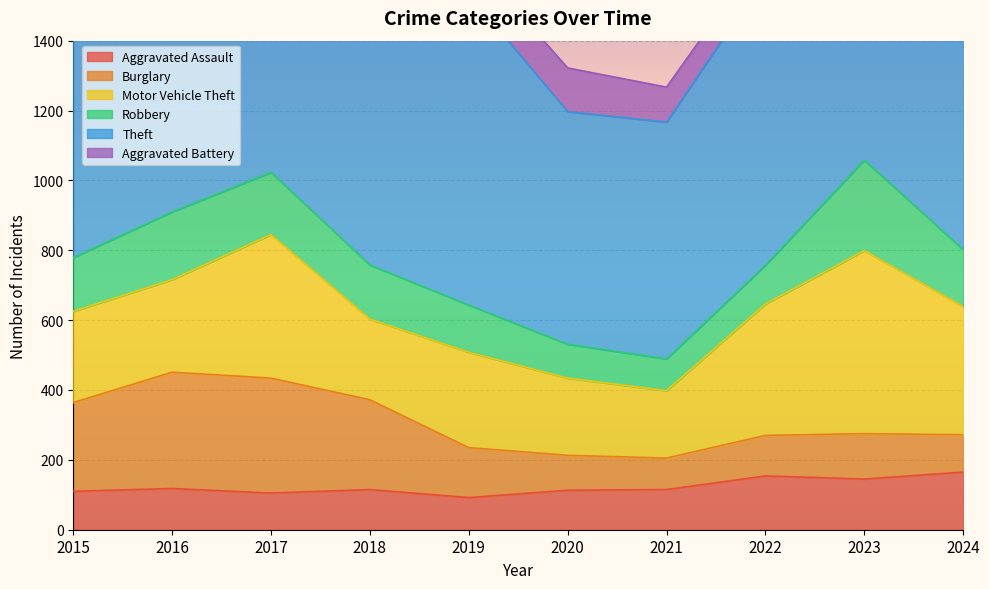

Rank the categories by Burglary value from highest to lowest.

2016, 2017, 2018, 2015, 2019, 2023, 2022, 2024, 2020, 2021